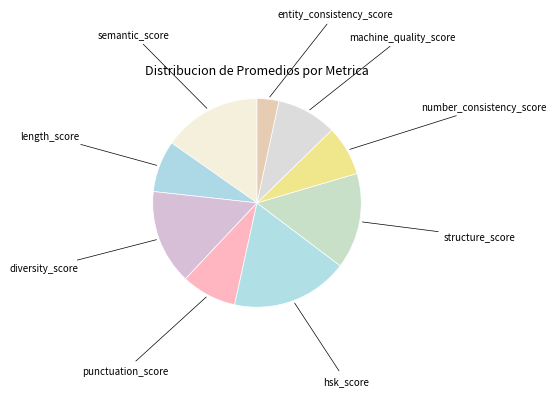

True or false: machine_quality_score accounts for 20% of the total.

False